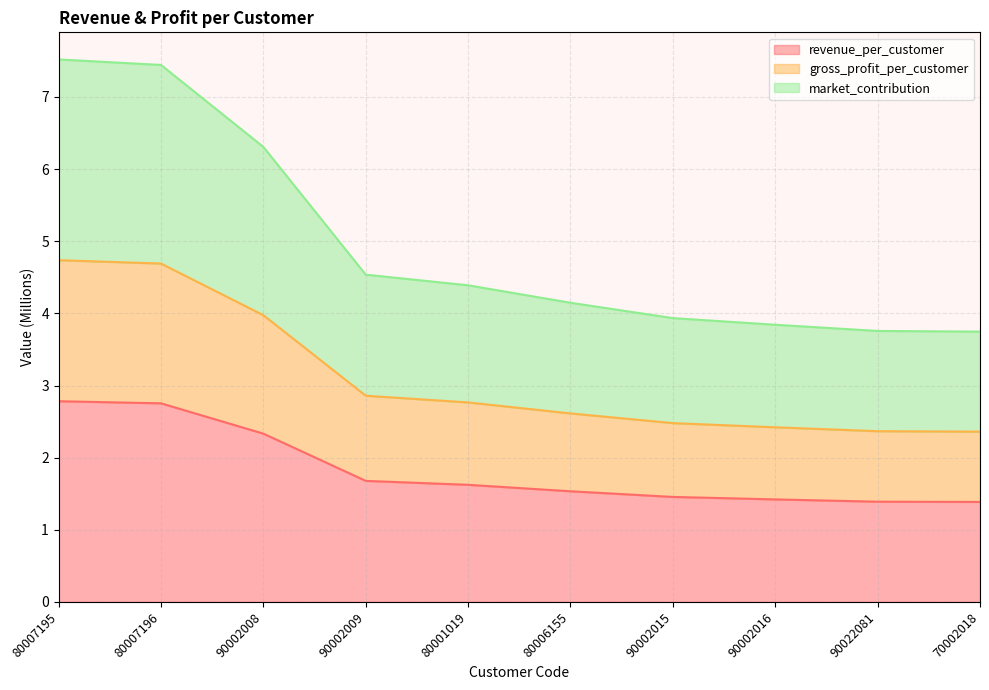

Reading left to right, list all the values displayed in this chart.

revenue_per_customer: 2.8	2.8	2.3	1.7	1.6	1.5	1.5	1.4	1.4	1.4
gross_profit_per_customer: 4.7	4.7	4.0	2.9	2.8	2.6	2.5	2.4	2.4	2.4
market_contribution: 7.5	7.4	6.3	4.5	4.4	4.1	3.9	3.8	3.8	3.7